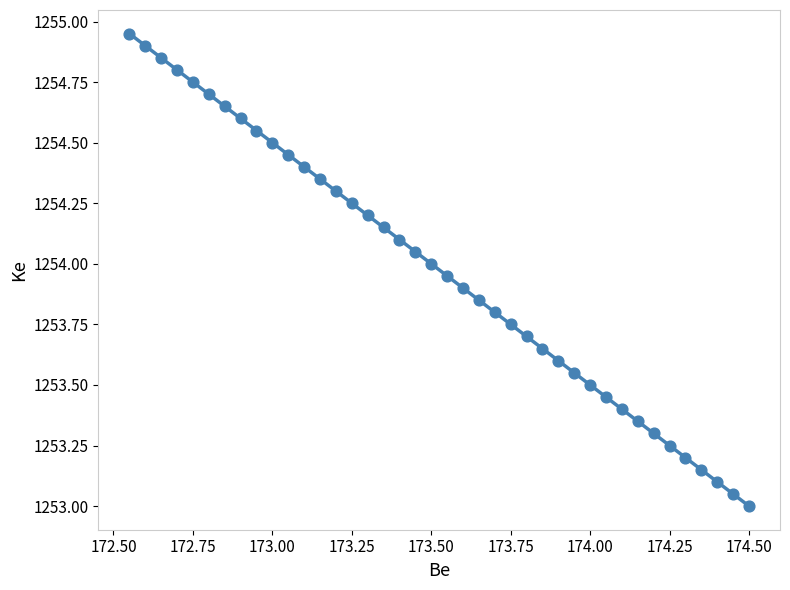

What is the range of X values (max minus min)?

1.9